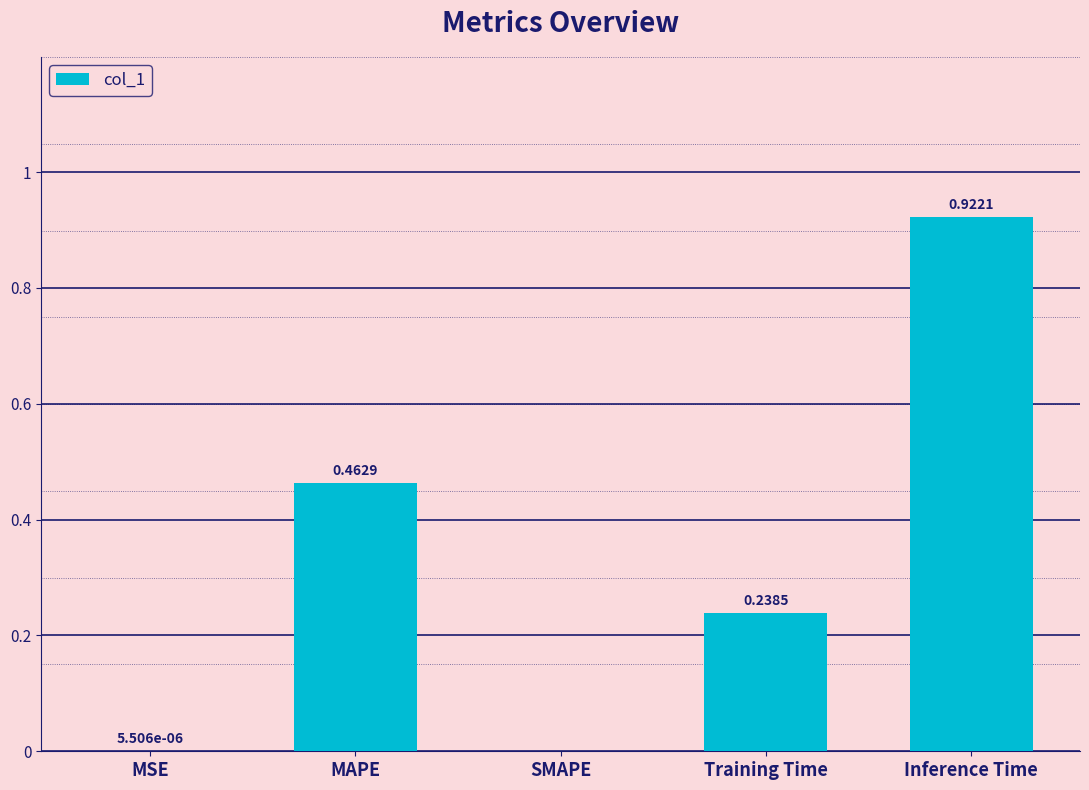

What is the change in value from MSE to MAPE?

+0.5